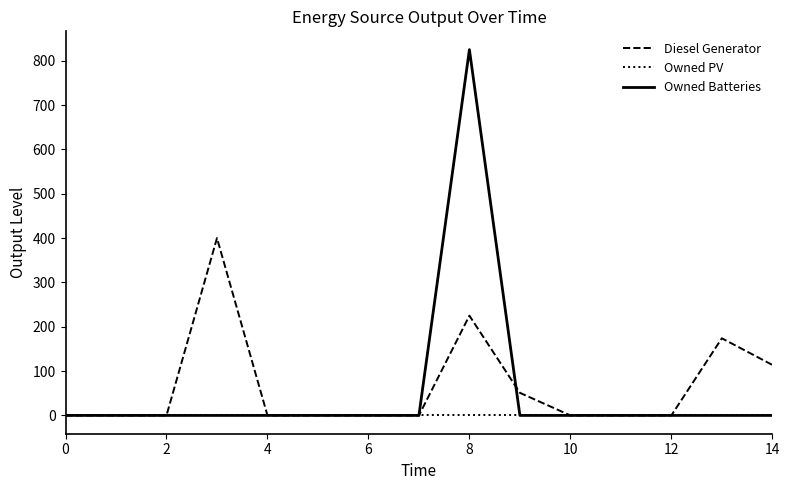

What is the average value of the Diesel Generator series?

64